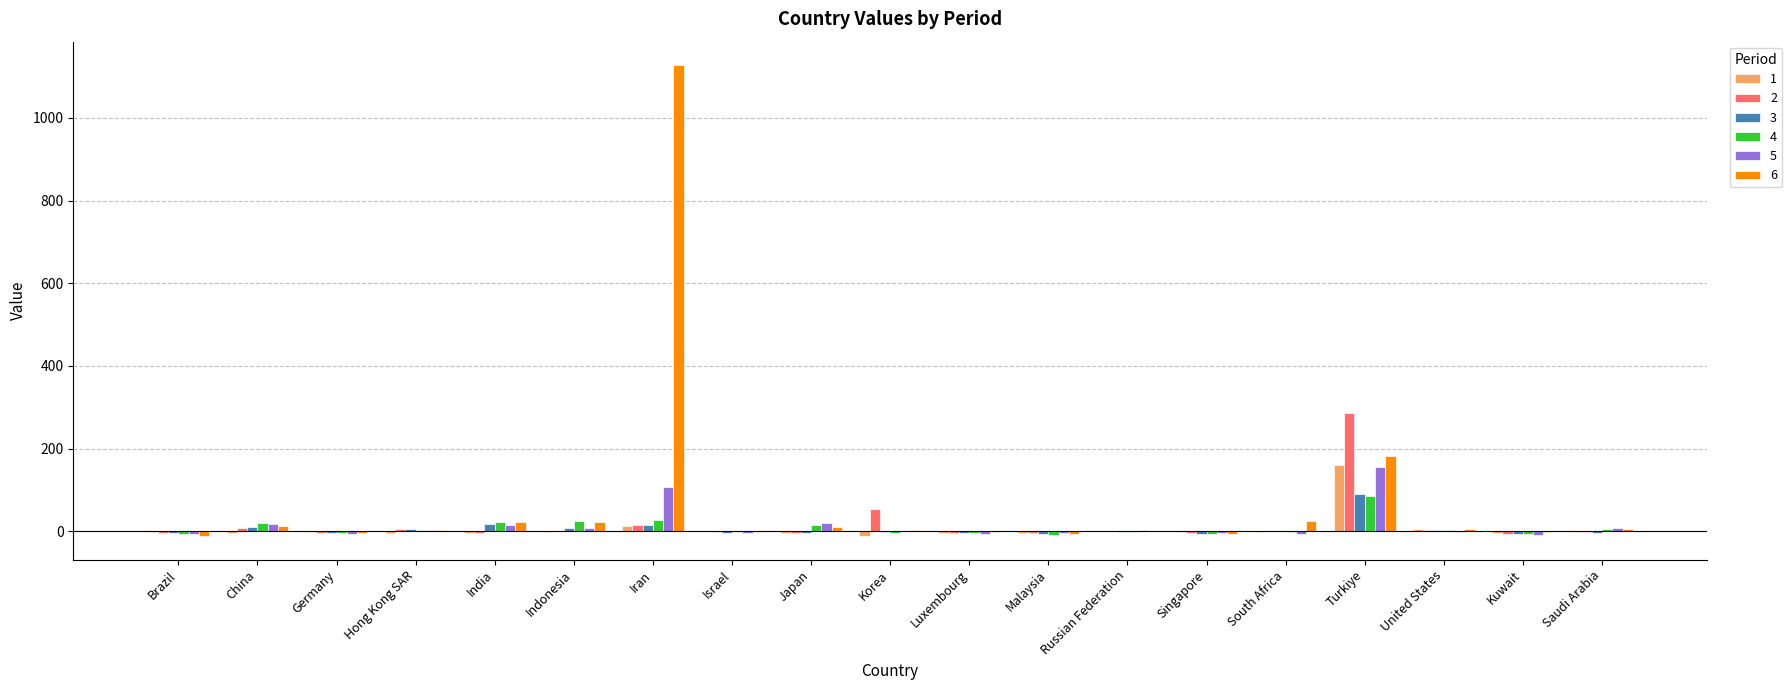

What are all the series names shown in the legend?

1, 2, 3, 4, 5, 6